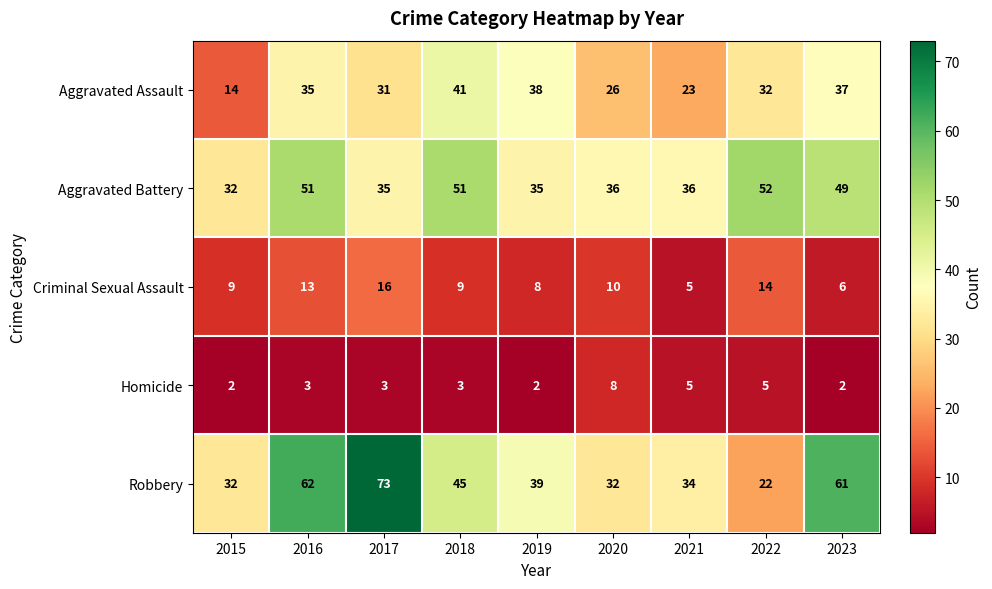

List the series in order of their peak value, highest first.

Robbery, Aggravated Battery, Aggravated Assault, Criminal Sexual Assault, Homicide